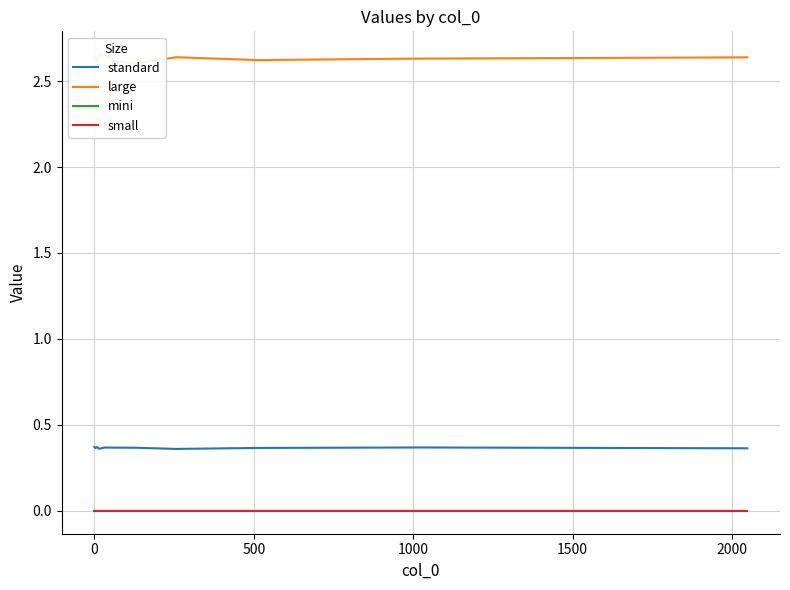

True or false: large has more than 2 points higher than both neighbors.

False